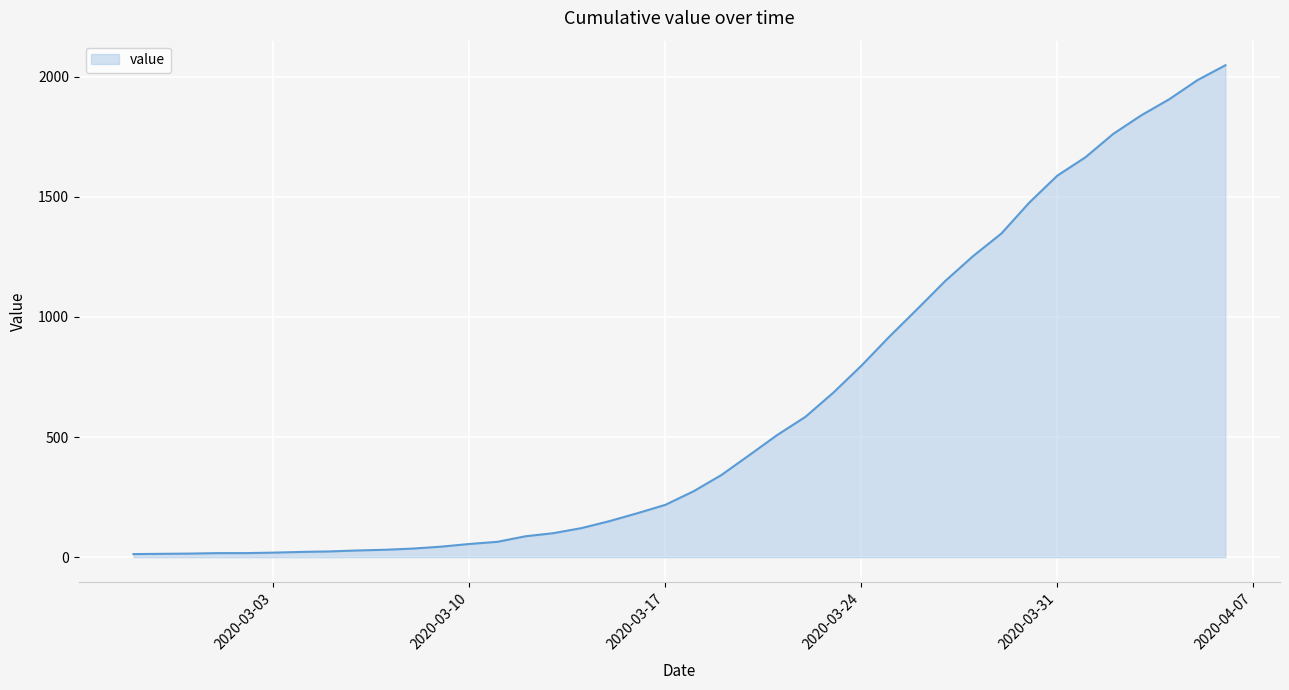

What is the greatest value displayed?

2047